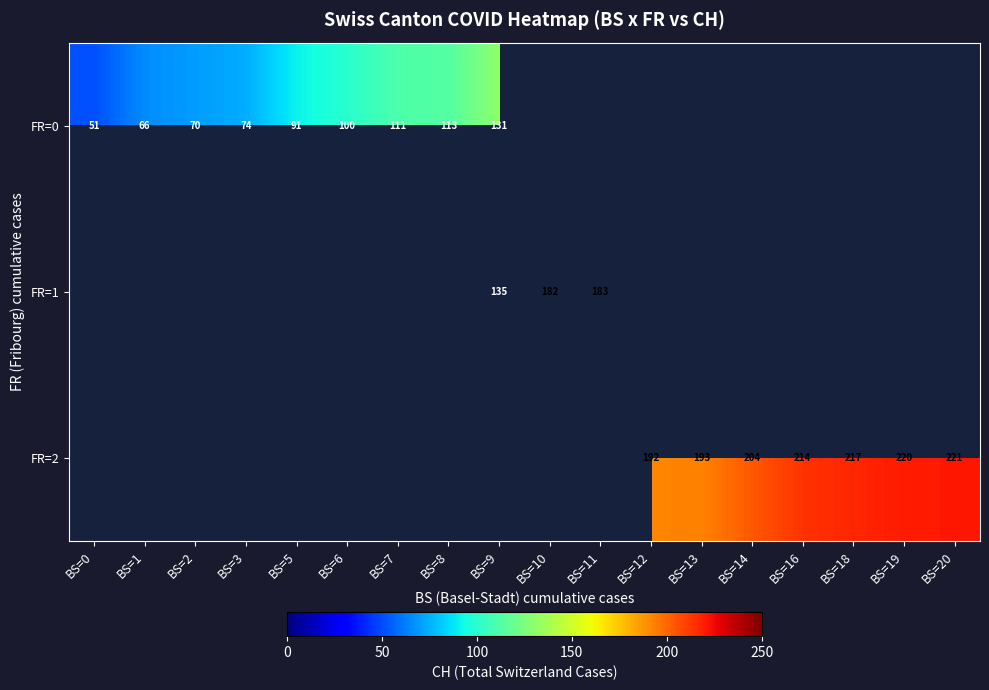

At how many categories does at least one series exceed 147?

9